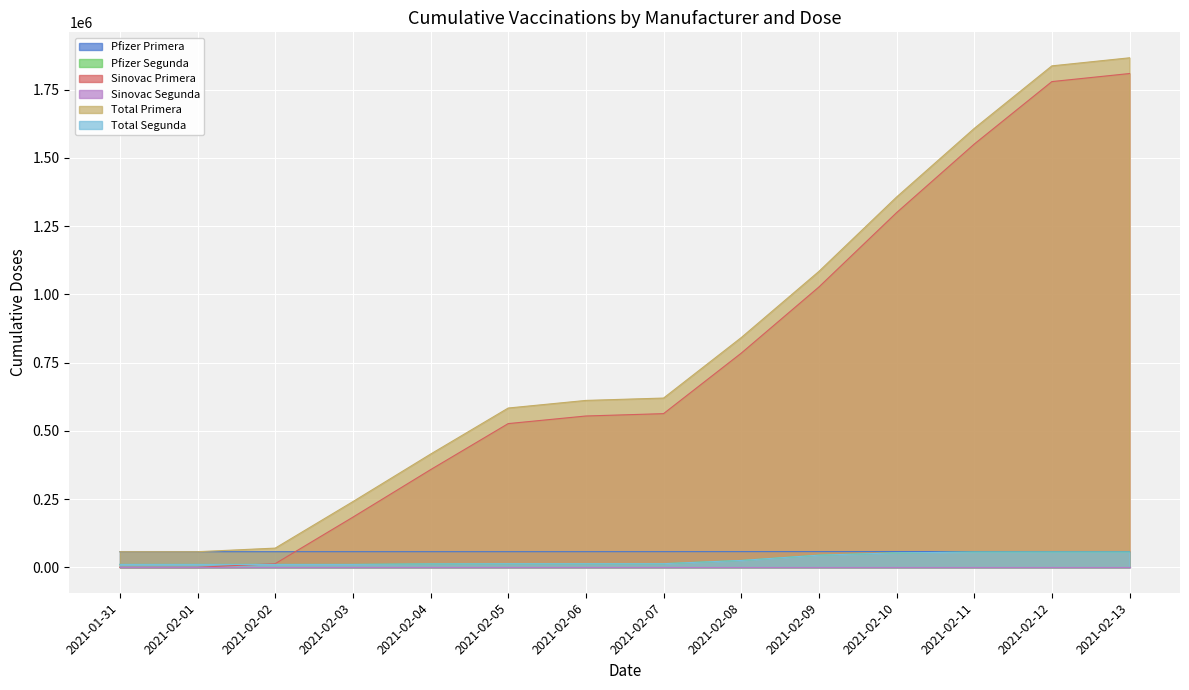

What is the value of the Total Segunda point at the 10th from the left?

44372